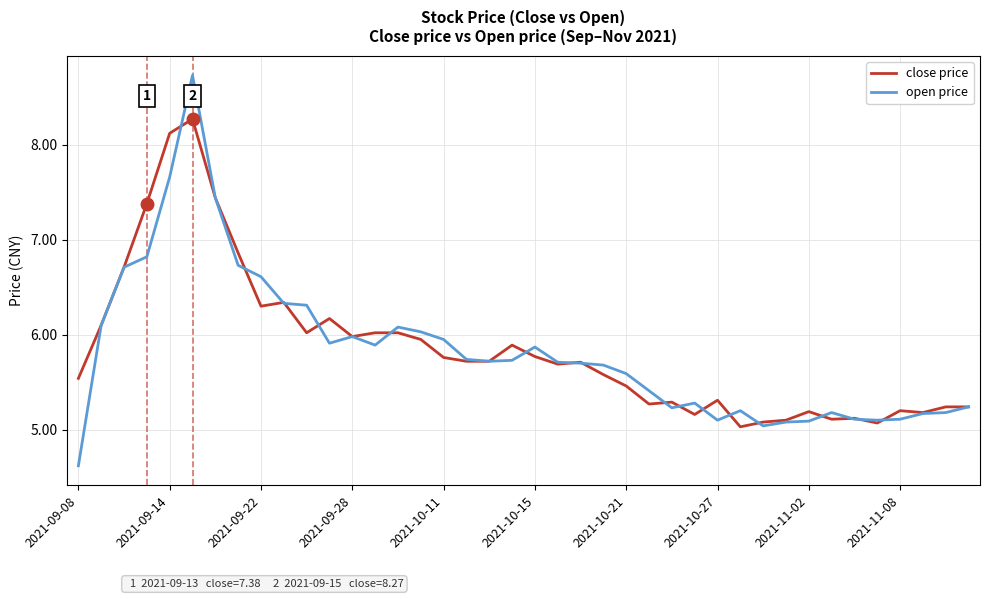

List the series in order of their peak value, highest first.

open price, close price